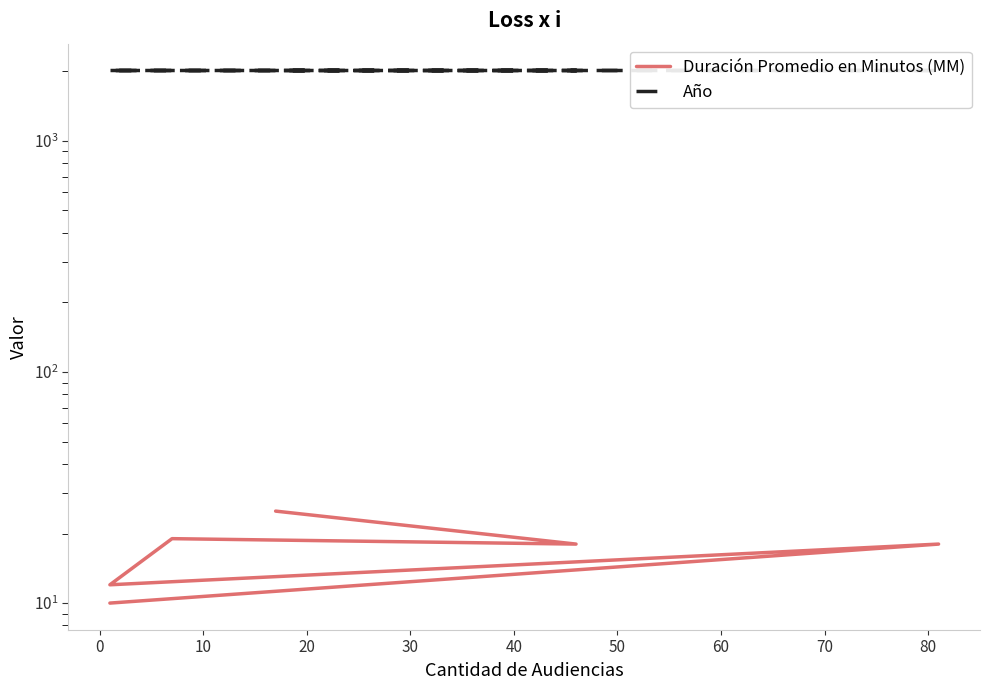

What is the total value across all series at 40?

2044